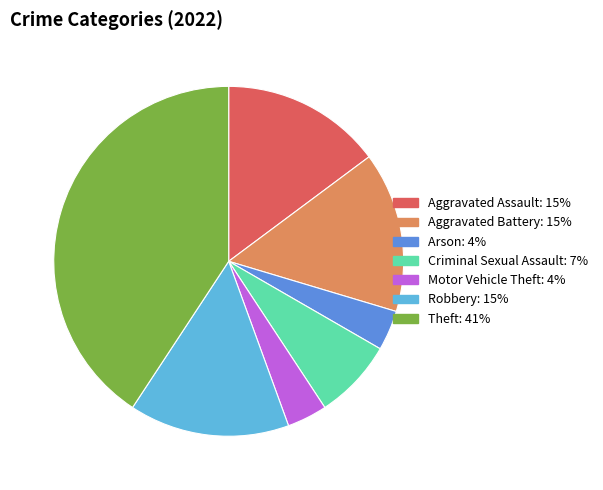

Does any single category account for the majority?

No